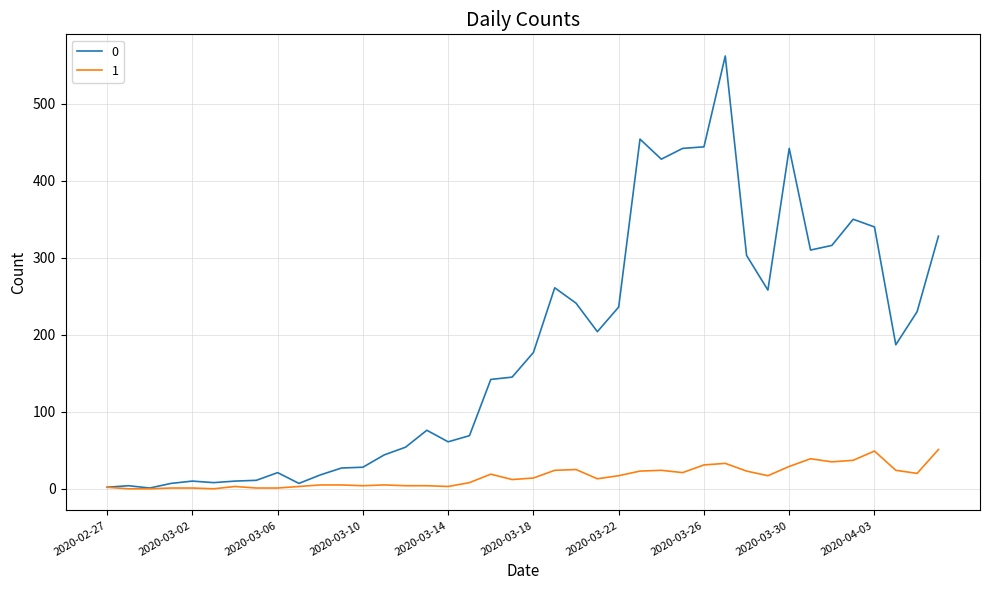

Rank the series by their average value, from lowest to highest.

1, 0